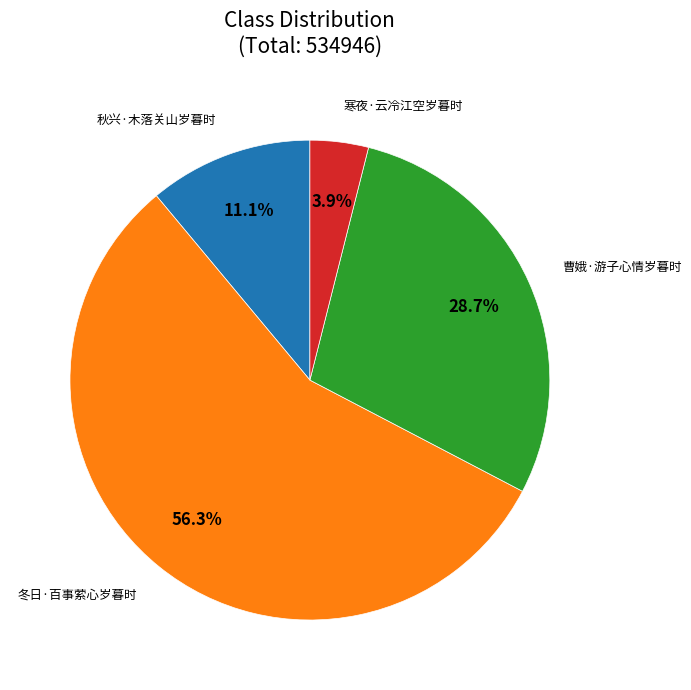

Is there any slice that represents more than half of the pie?

Yes